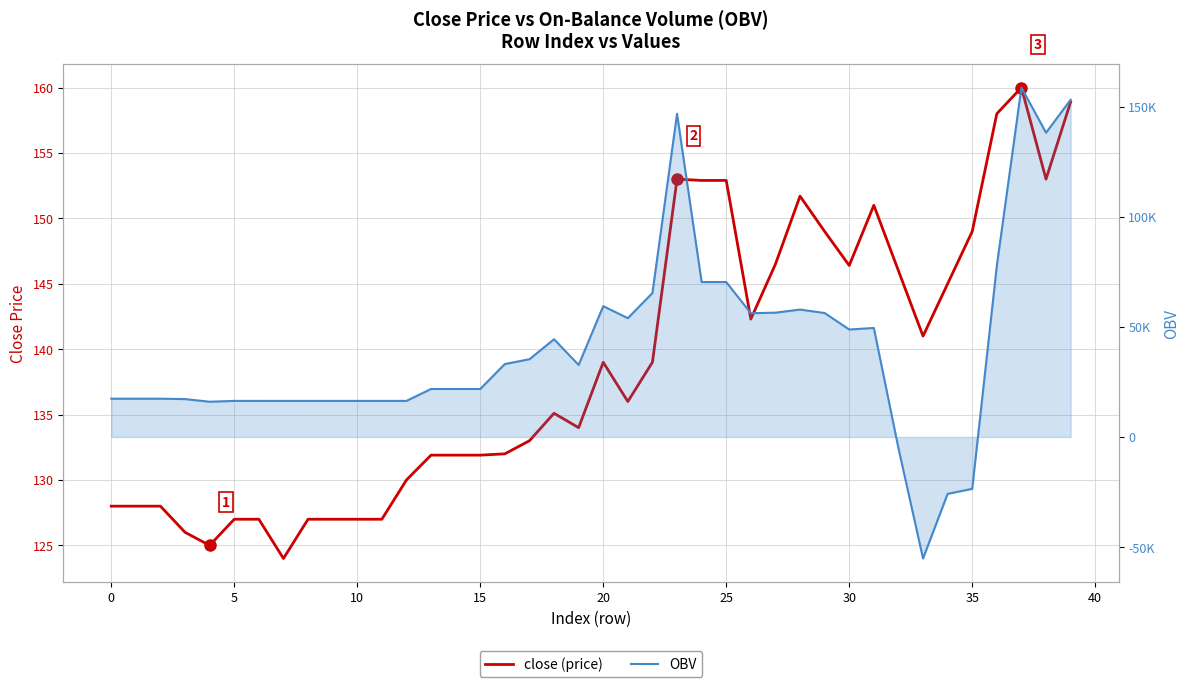

What are all the series names shown in the legend?

close (price), OBV